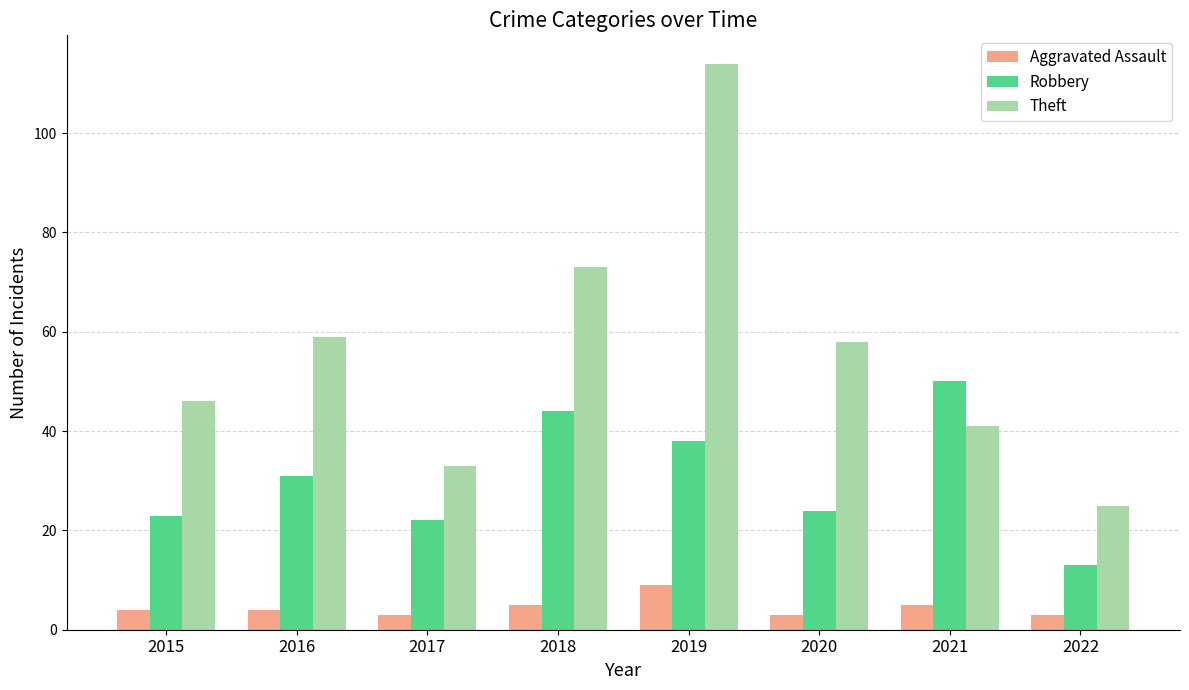

Which series changed the most between 2020 and 2022?

Theft